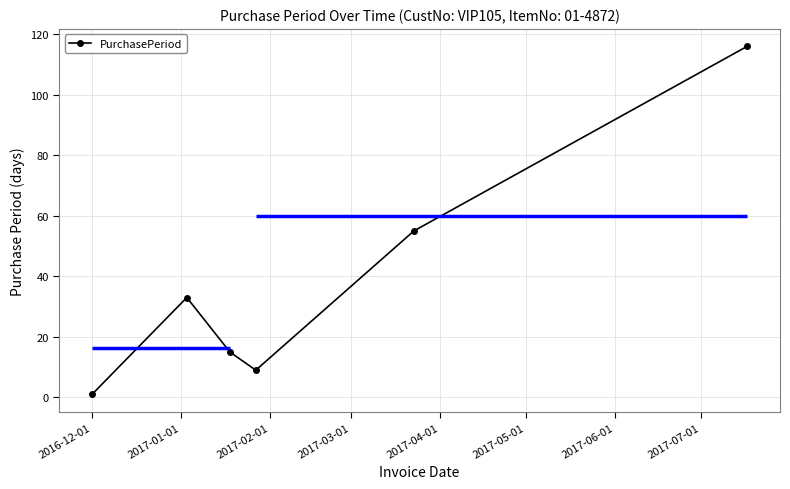

What is the value of the PurchasePeriod point at the 6th from the left?

116